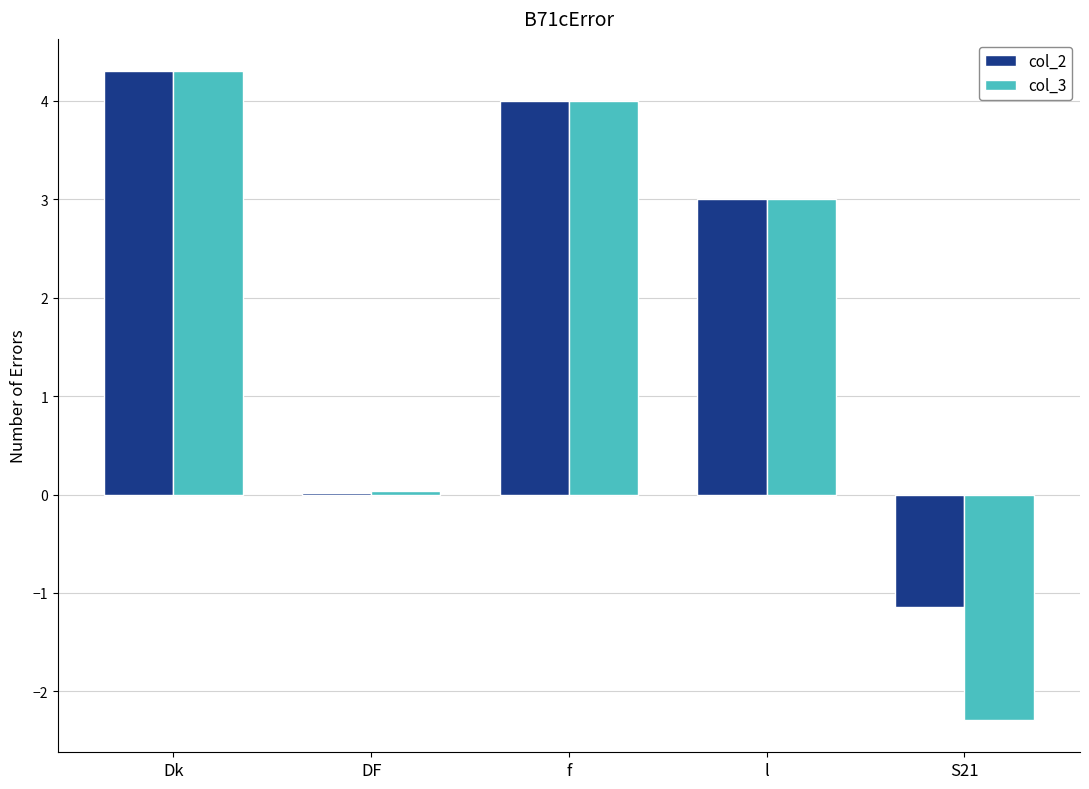

At which label does col_2 reach its peak?

Dk